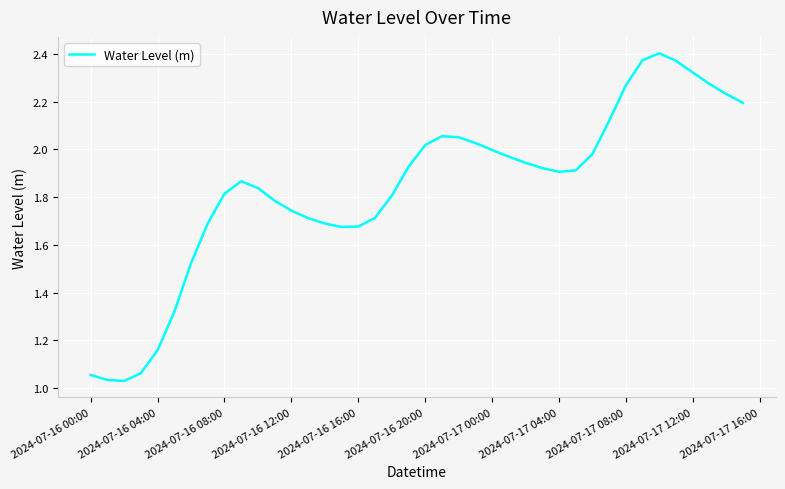

What is the difference between the maximum and minimum values?

1.4